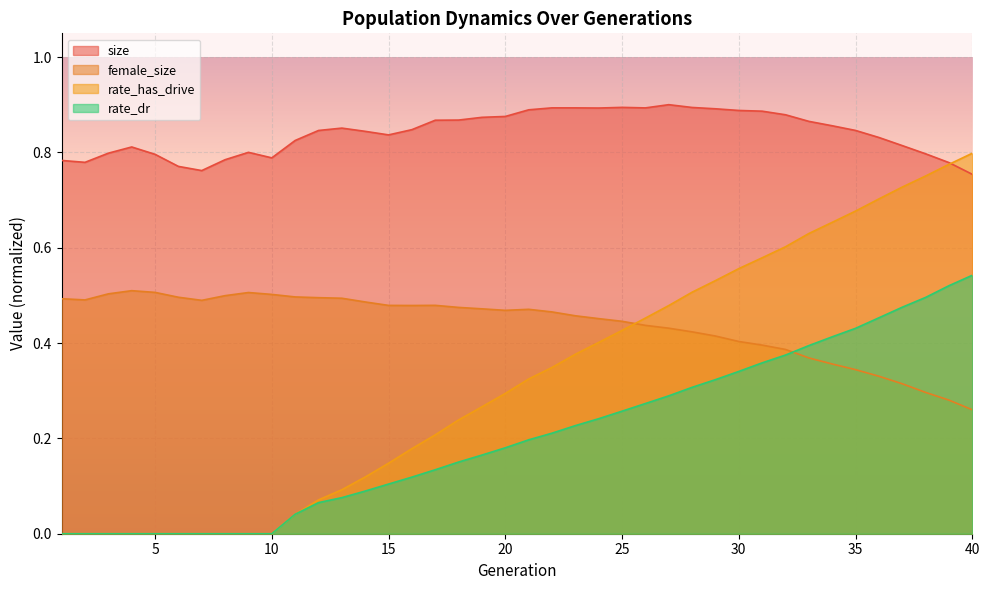

What is the highest value of the rate_dr series?

0.5